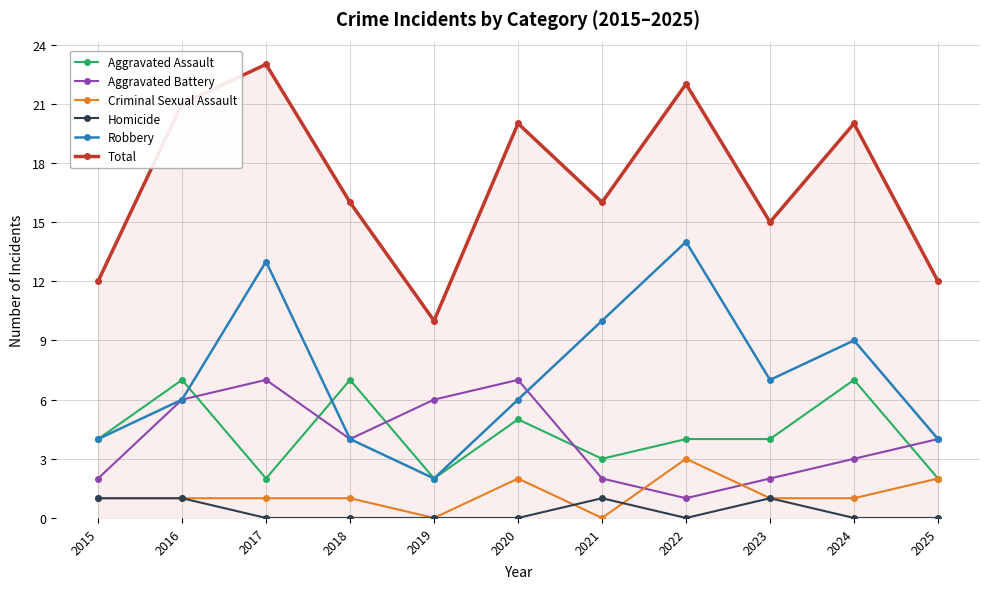

True or false: Aggravated Battery has a value of 2 at 2023.

True